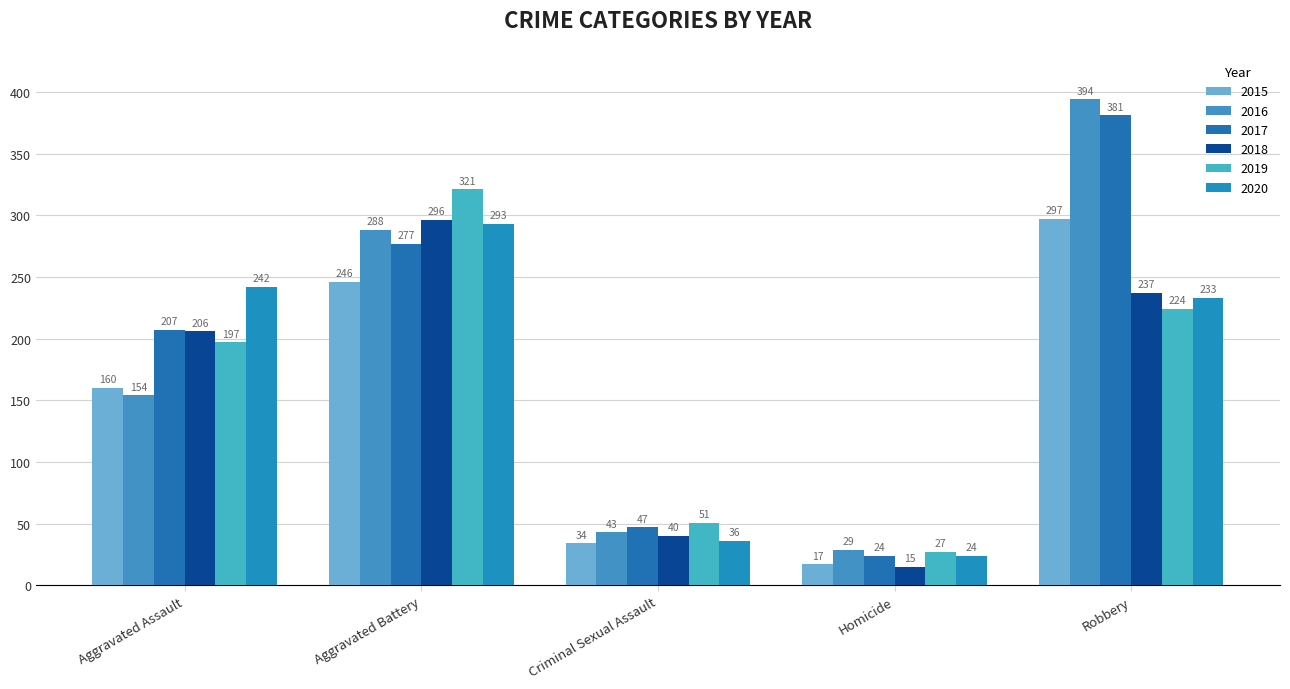

What is the sum of all 2015 values?

754